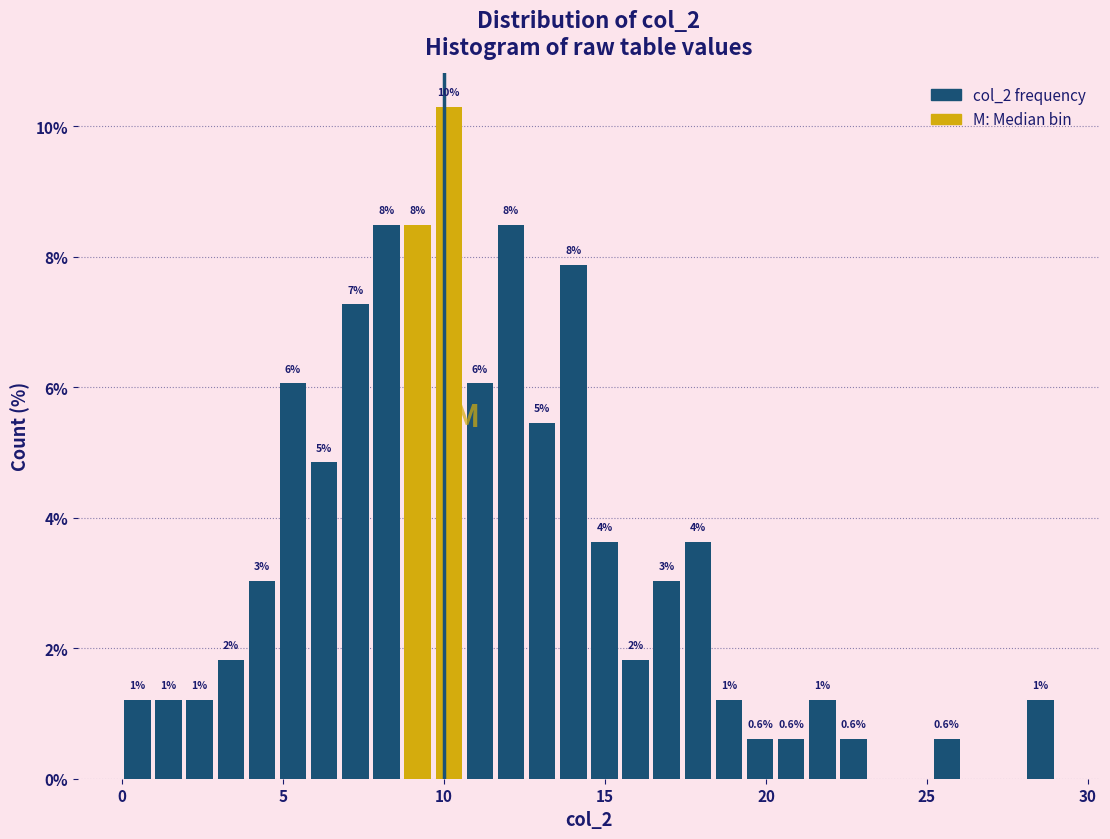

Around what value on the x-axis is the tallest bar? Give the approximate position of its centre, as read against the axis.

10.0